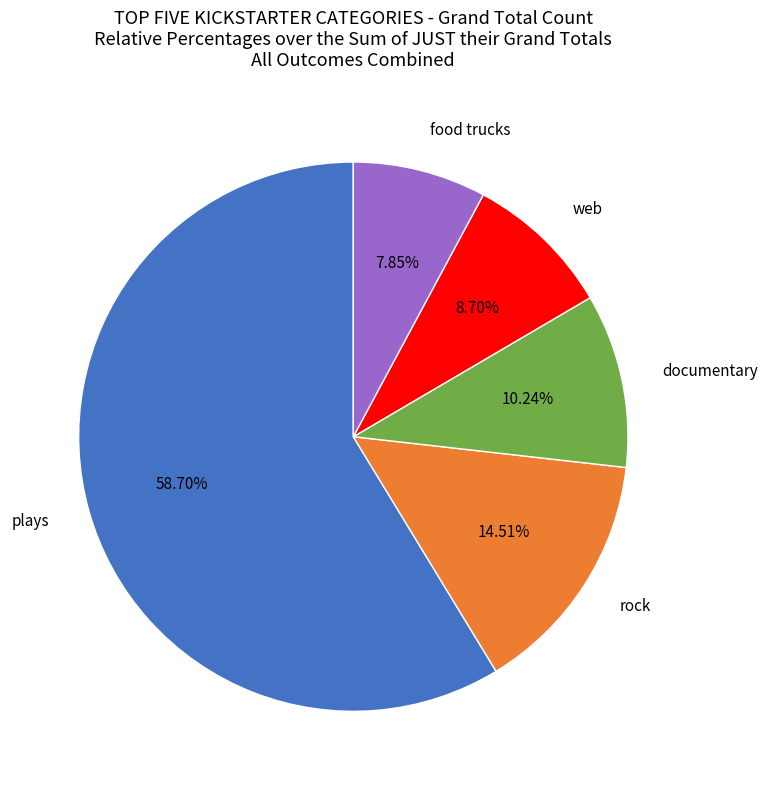

Between rock and documentary, which is larger?

rock